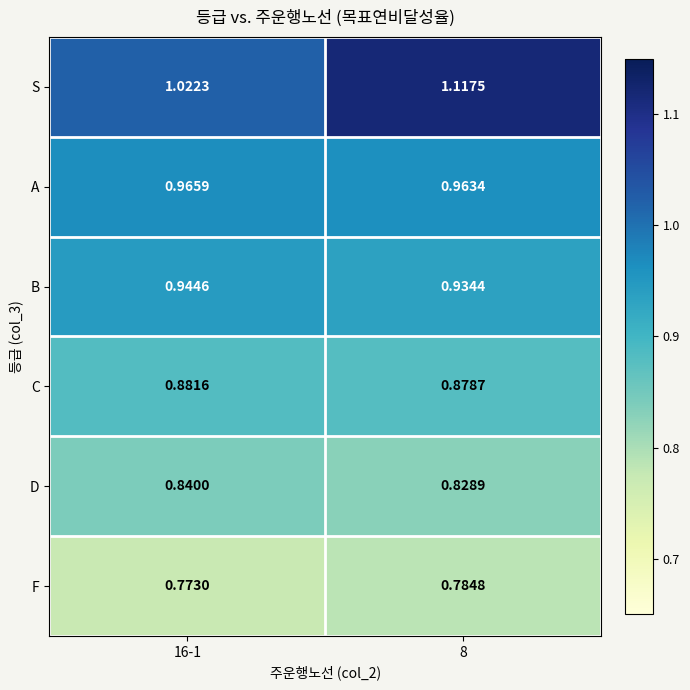

Rank the series by their maximum value, from highest to lowest.

S, A, B, C, D, F